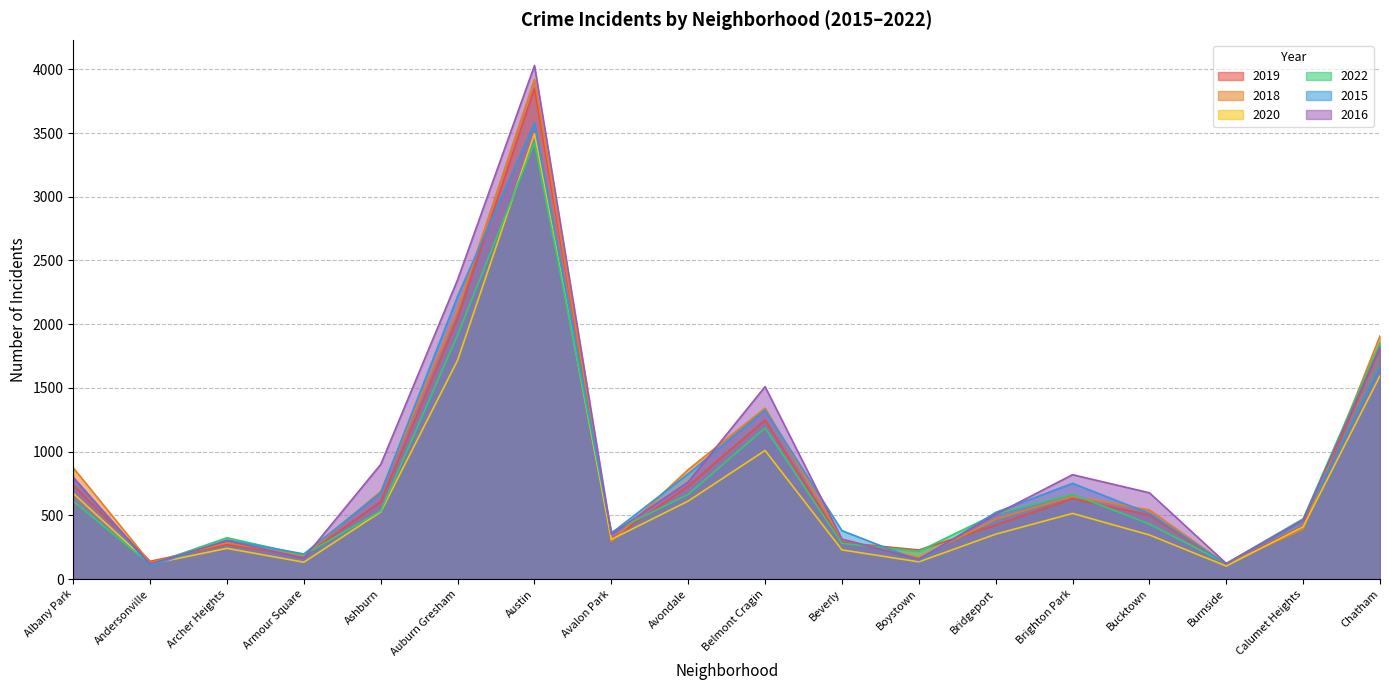

What is the highest value of the 2015 series?

3579